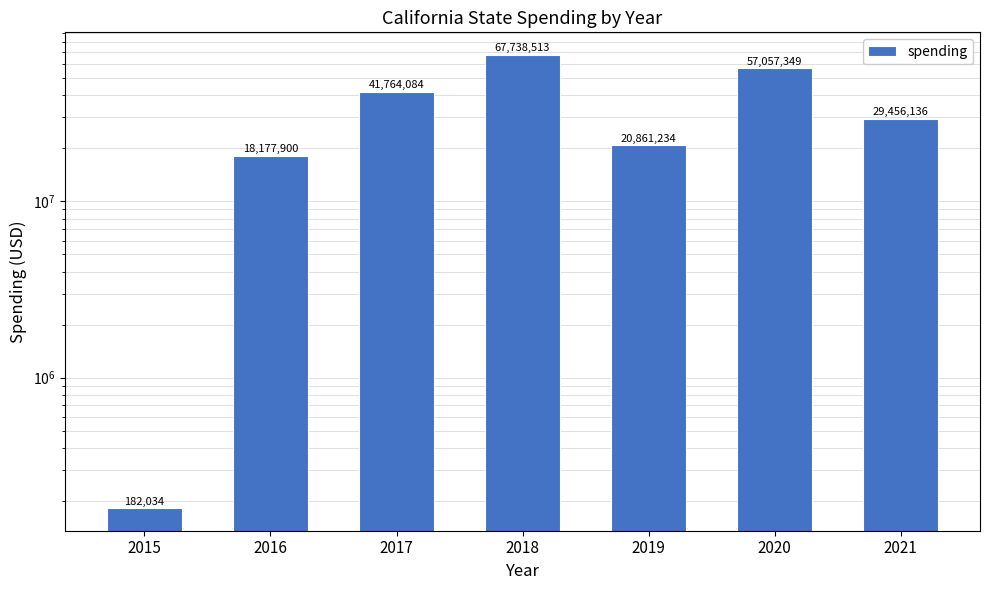

What is the minimum value shown in the chart?

182034